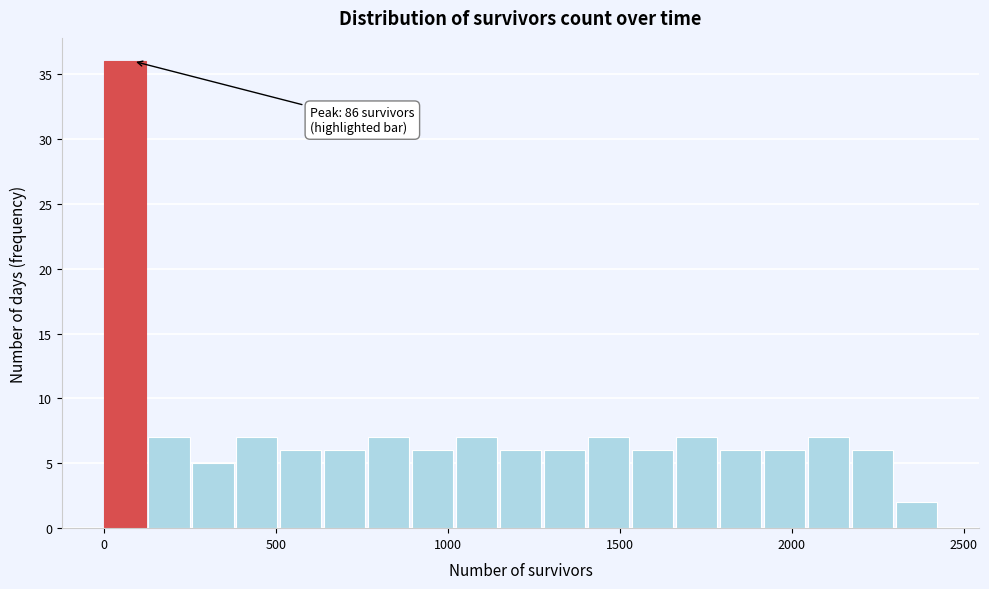

Around what value on the x-axis is the tallest bar? Give the approximate position of its centre, as read against the axis.

50